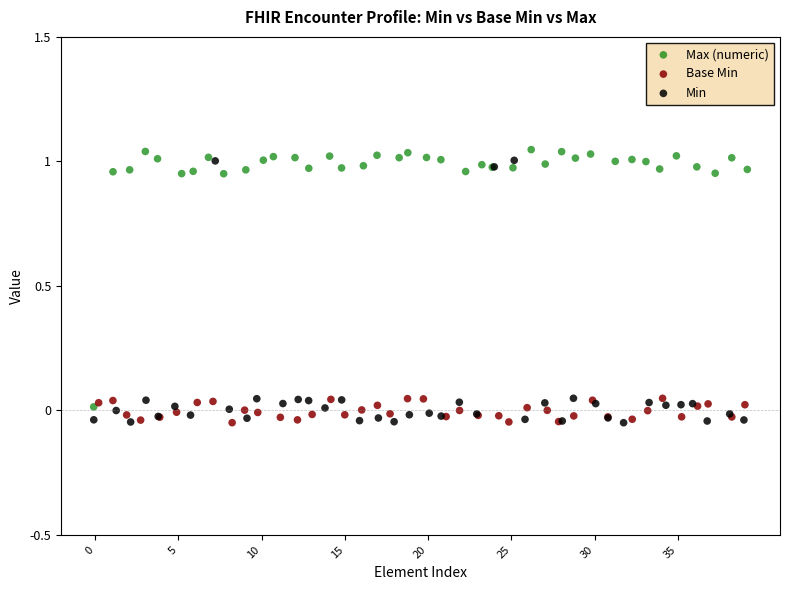

Which series reaches the maximum Y coordinate?

Max (numeric)